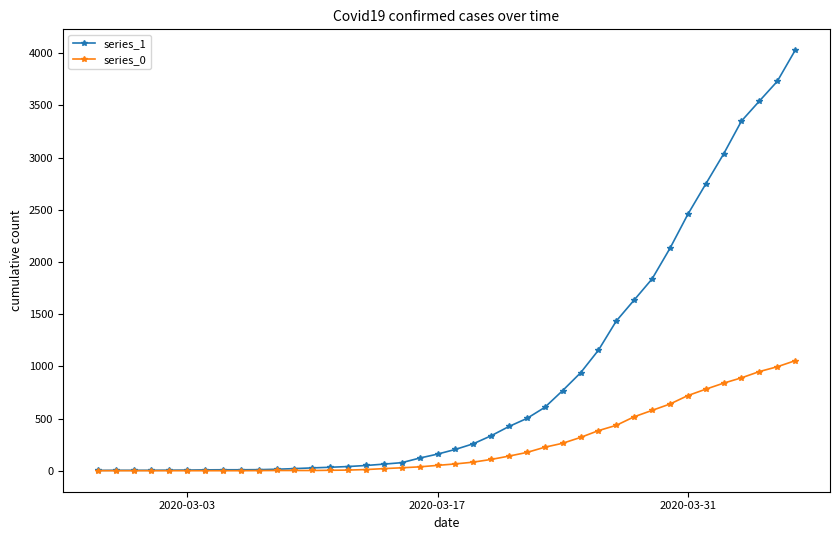

List the series in order of their peak value, lowest first.

series_0, series_1